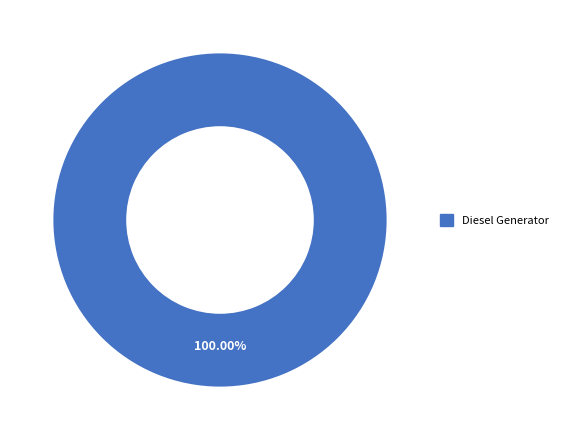

How many segments does this pie chart have?

1